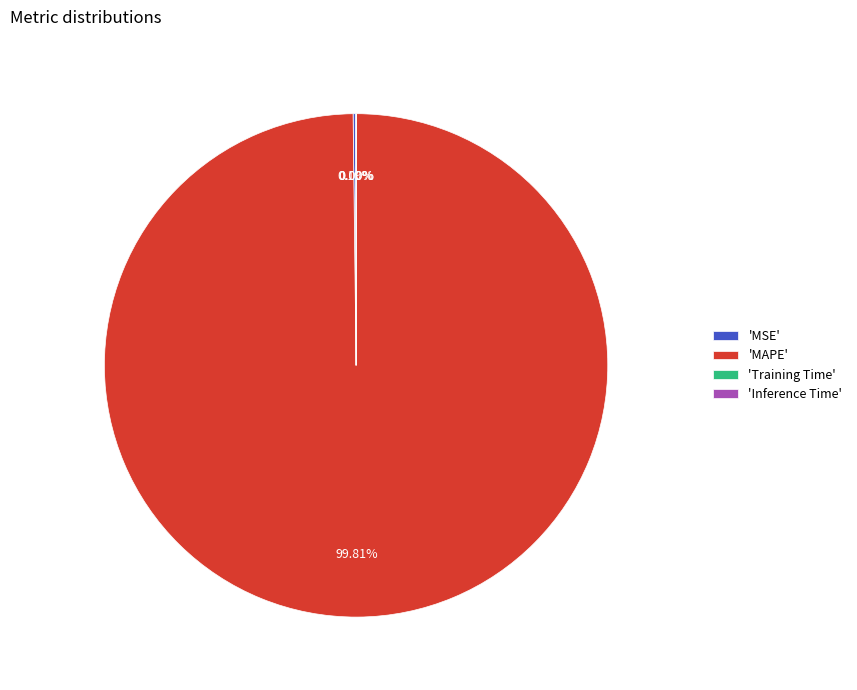

Which category has the biggest portion of the pie?

'MAPE'